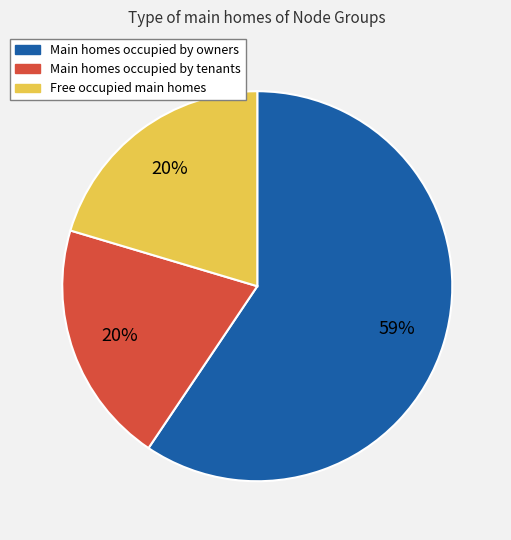

To the nearest percent, what is the difference between the largest and smallest slice percentages?

39%